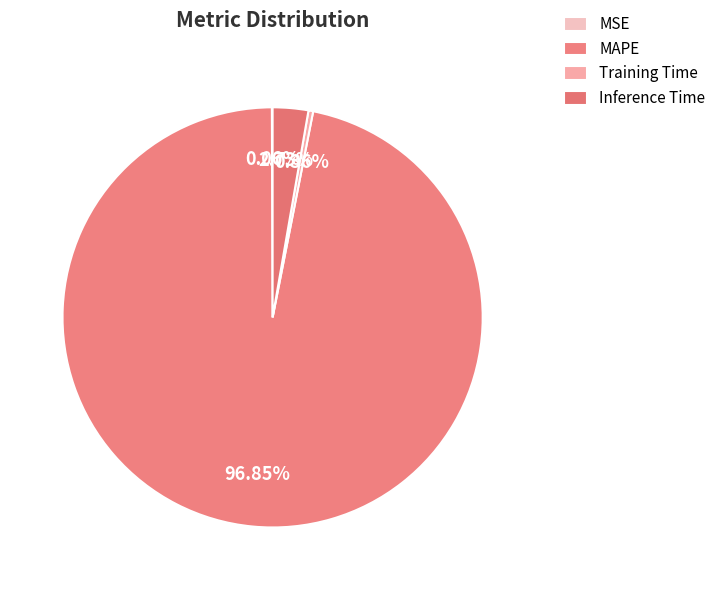

What percentage is NOT represented by Training Time?

99.6%